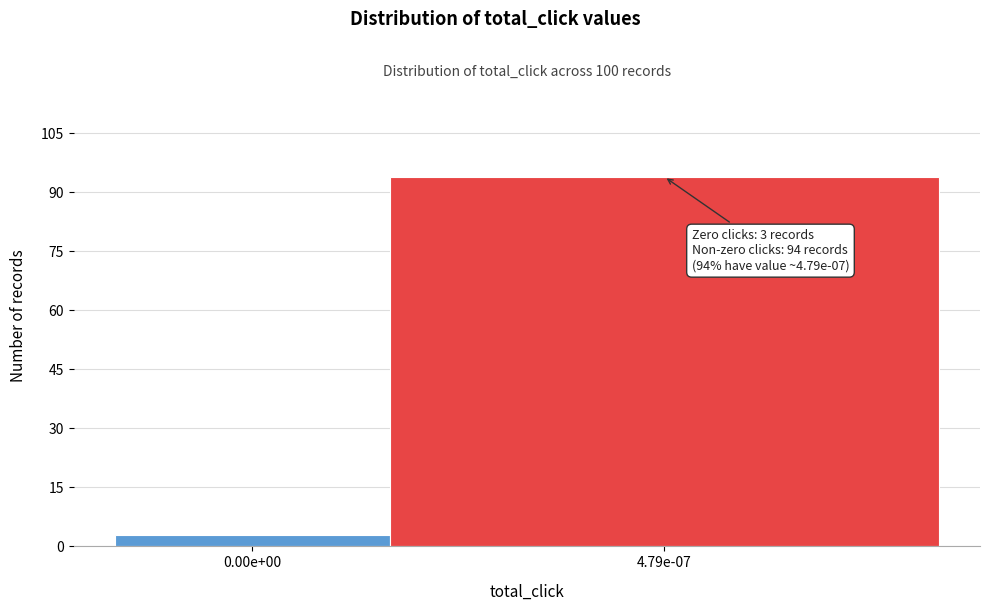

Reading left to right, list all the values displayed in this chart.

3	94